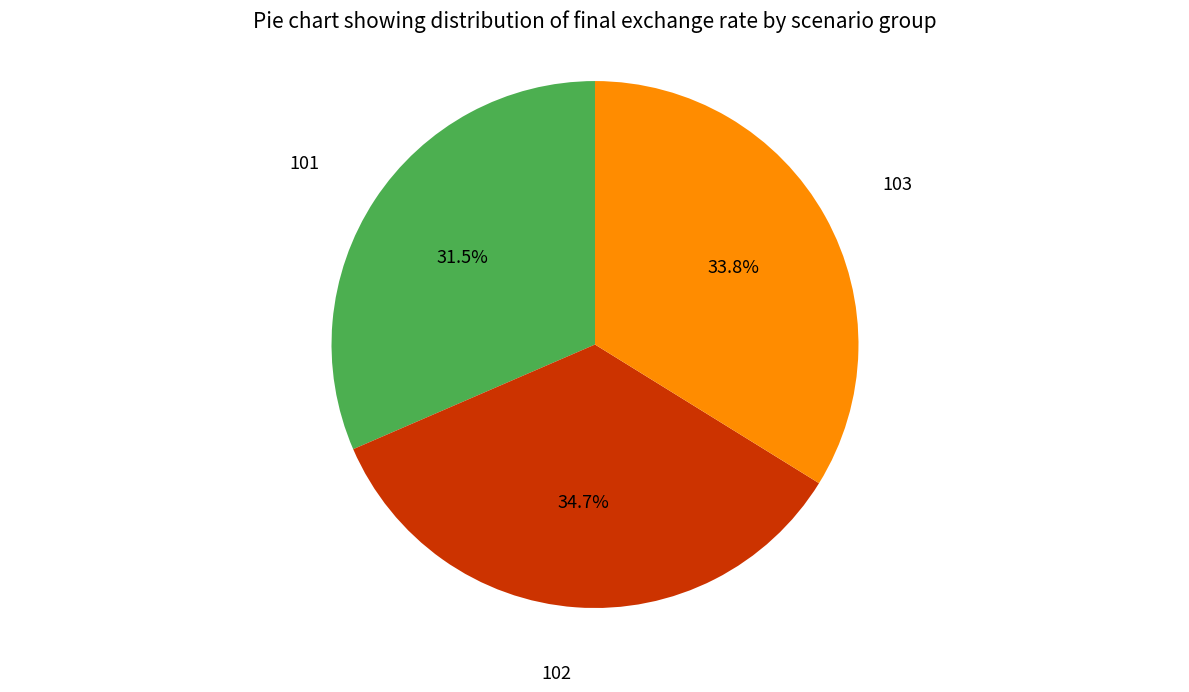

Does any single category account for the majority?

No